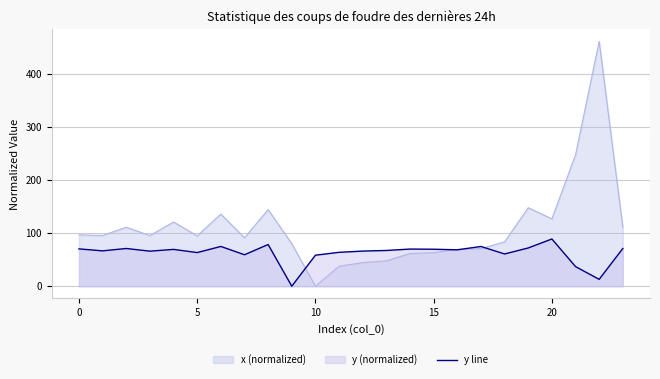

List the series in order of their overall mean, highest first.

x (normalized), y line